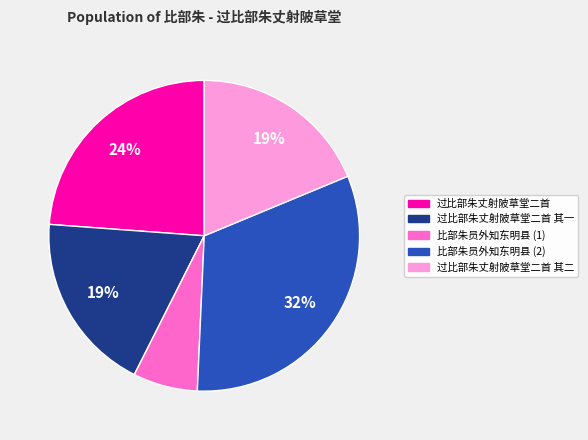

Does any single category account for the majority?

No